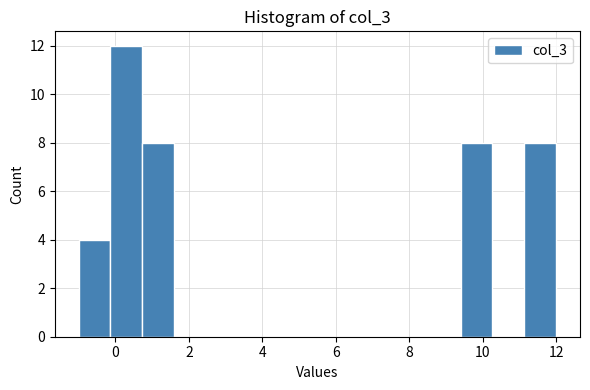

Reading left to right, transcribe this chart: for each bar, give the range it covers on the x-axis and its height. Neither the bar edges nor the heights are printed on the chart, so give them approximately, as read against the axes.

-1.0 to -0.2: 4
-0.2 to 0.8: 12
0.8 to 1.6: 8
1.6 to 2.4: 0
2.4 to 3.4: 0
3.4 to 4.2: 0
4.2 to 5.0: 0
5.0 to 6.0: 0
6.0 to 6.8: 0
6.8 to 7.6: 0
7.6 to 8.6: 0
8.6 to 9.4: 0
9.4 to 10.2: 8
10.2 to 11.2: 0
11.2 to 12.0: 8